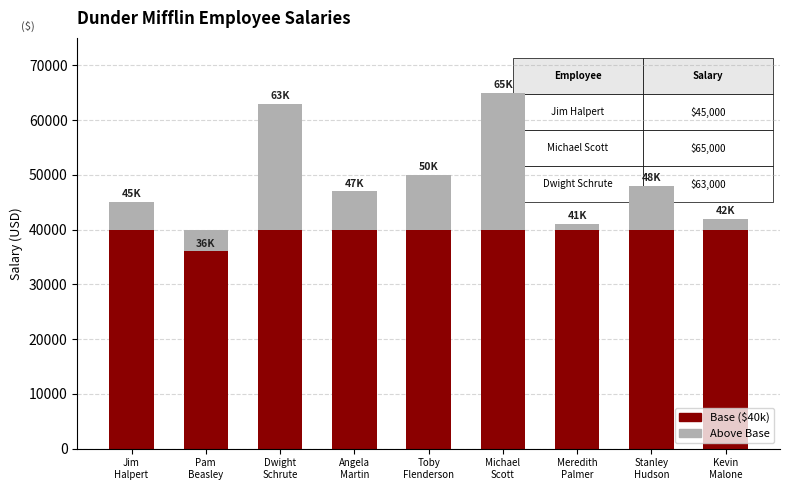

How many bars are there in total?

18